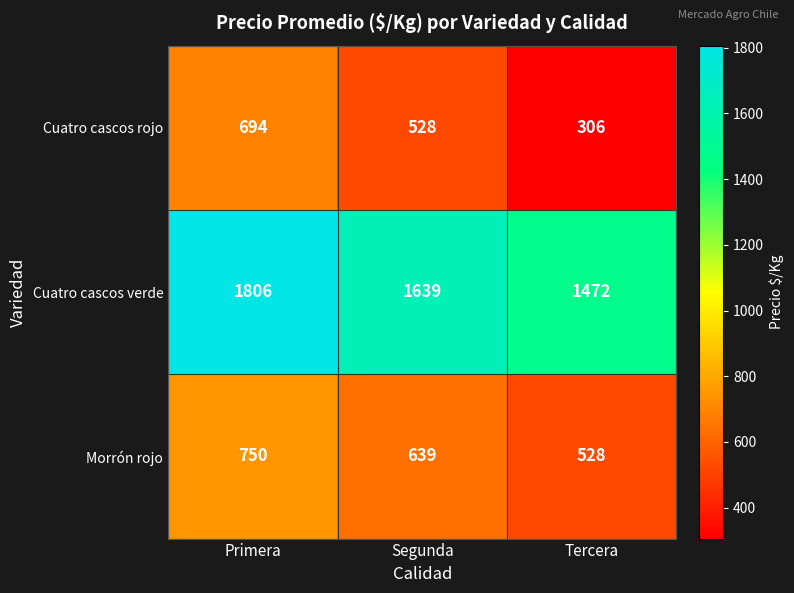

Where does the Cuatro cascos rojo series first go above 528?

Primera